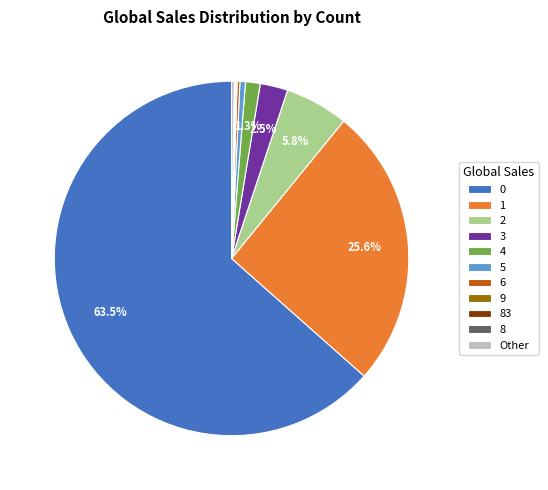

What portion of the pie excludes 1?

74.4%